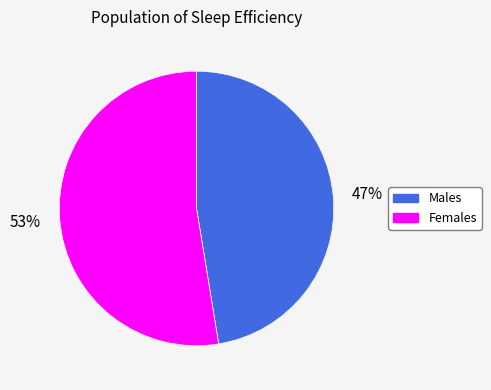

To the nearest percent, what is the average slice percentage?

50%